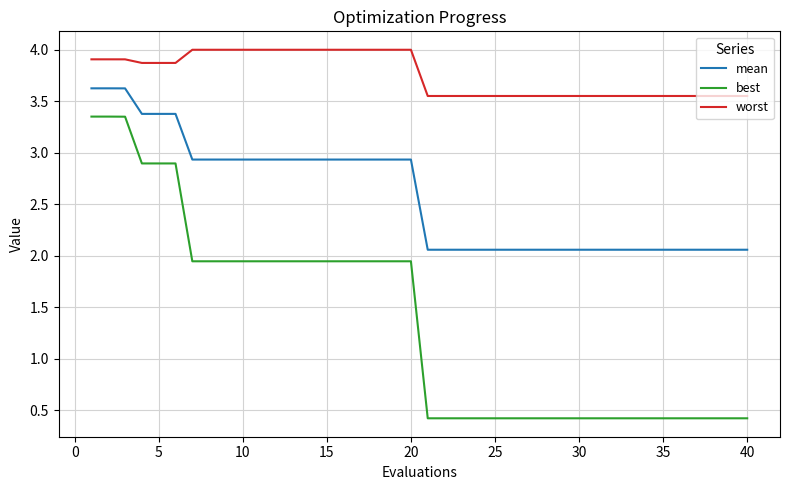

True or false: best and worst cross at least once.

False